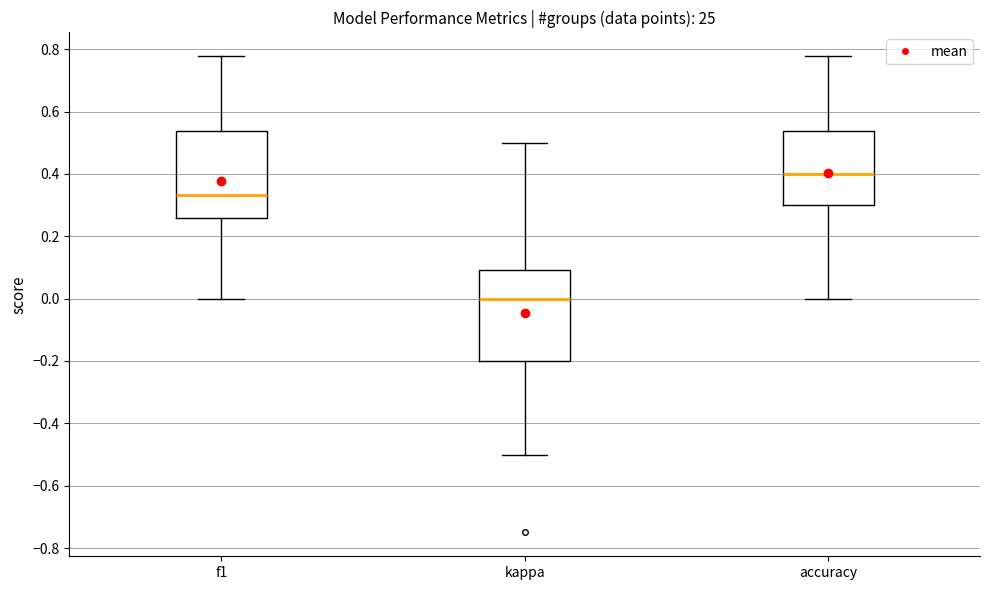

Where does the upper whisker of the box for f1 end on the y-axis? The values are not printed on the chart, so give them approximately, as read against the axis.

0.78